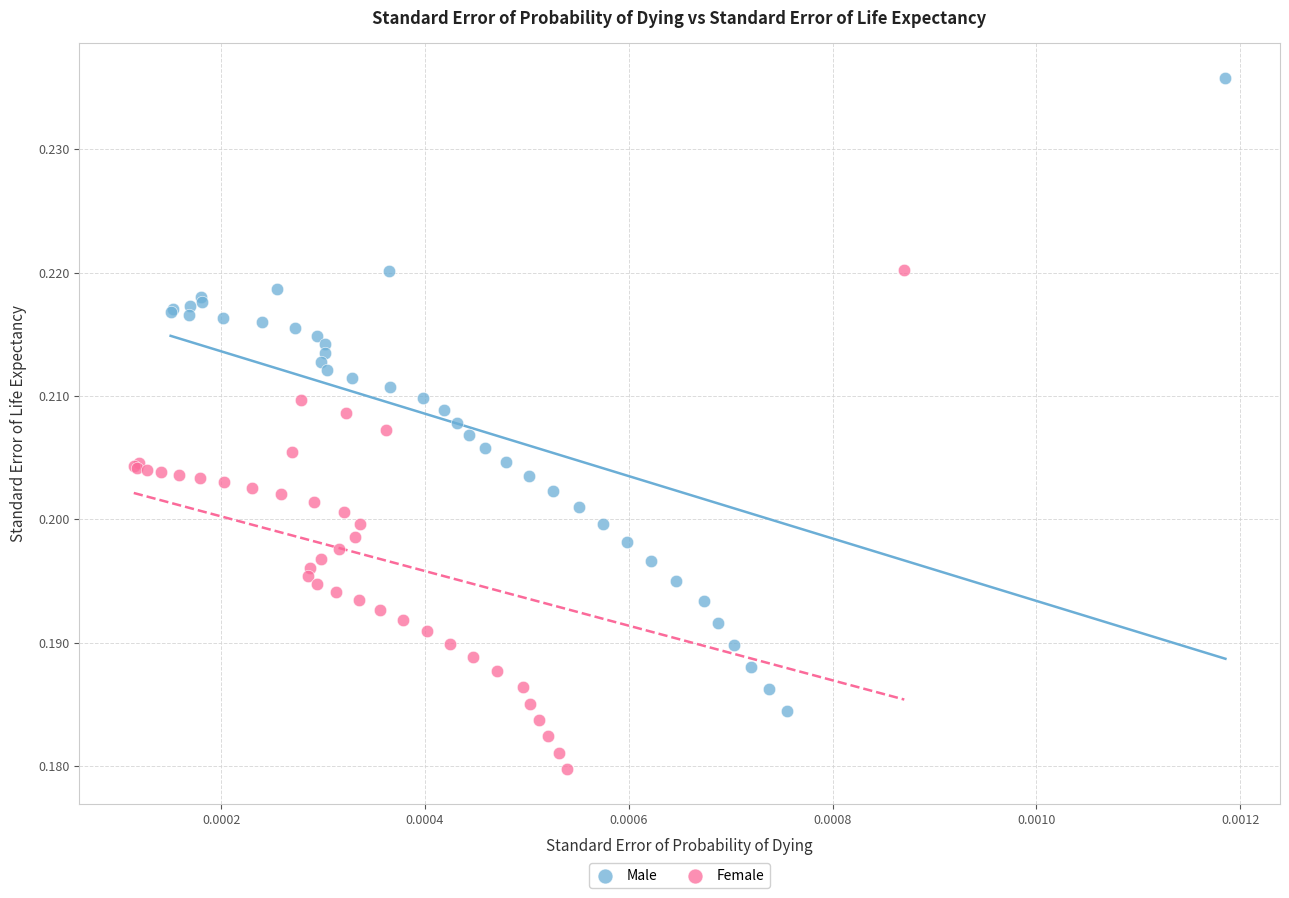

Which series reaches the minimum Y coordinate?

Female